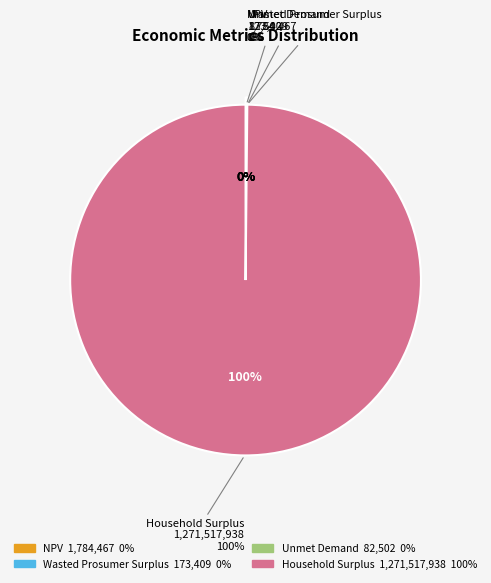

Which slice represents more than half of the pie?

Household Surplus